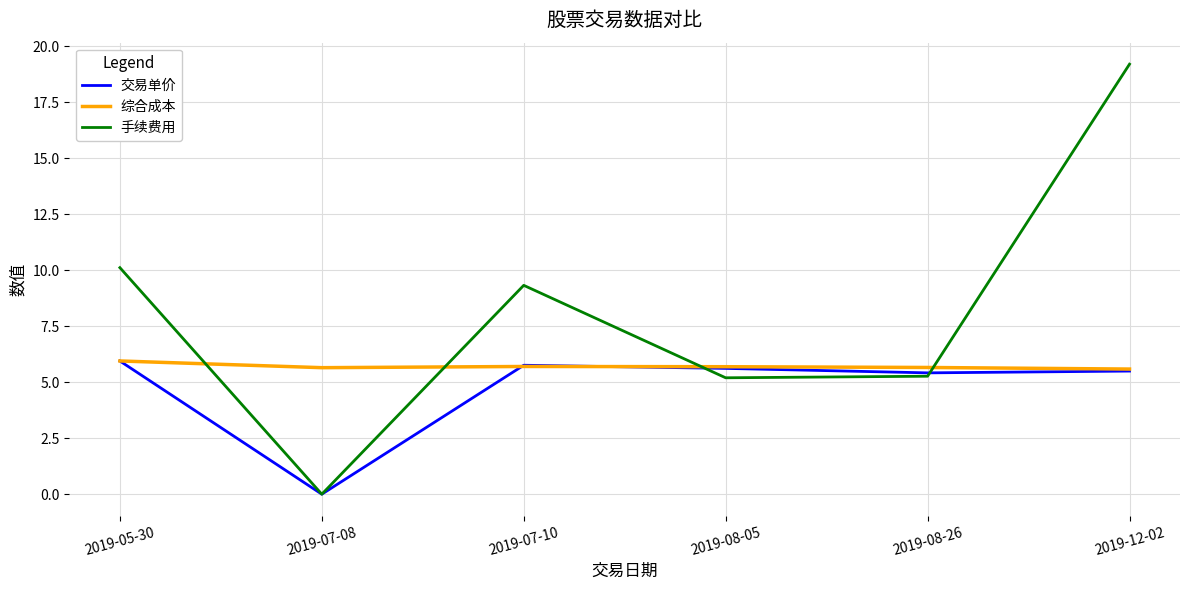

Which series has the widest spread of values?

手续费用